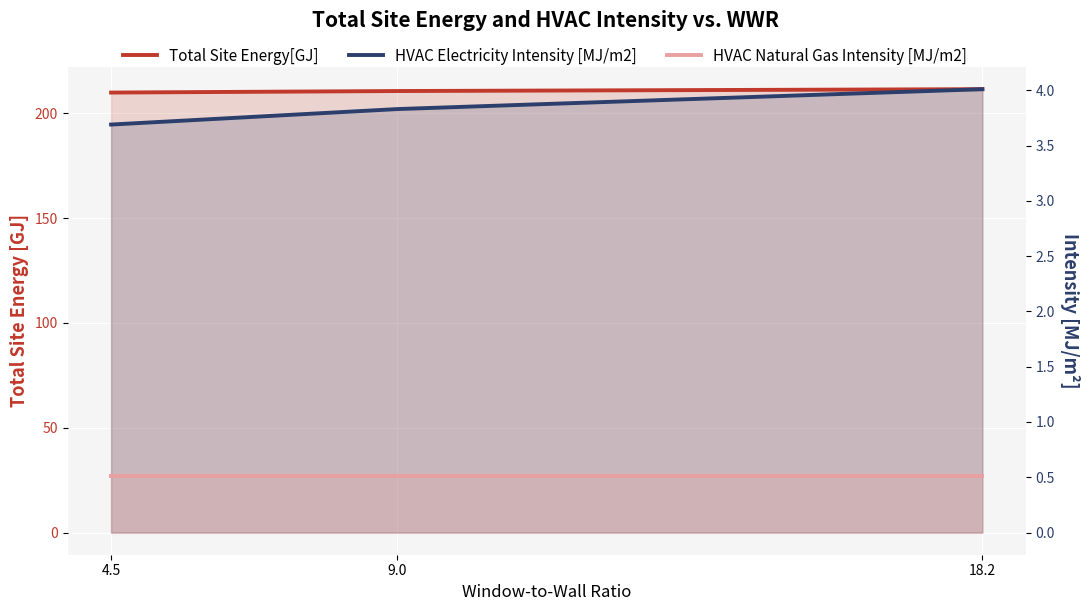

What is the total value across all series at 4.5?

214.1